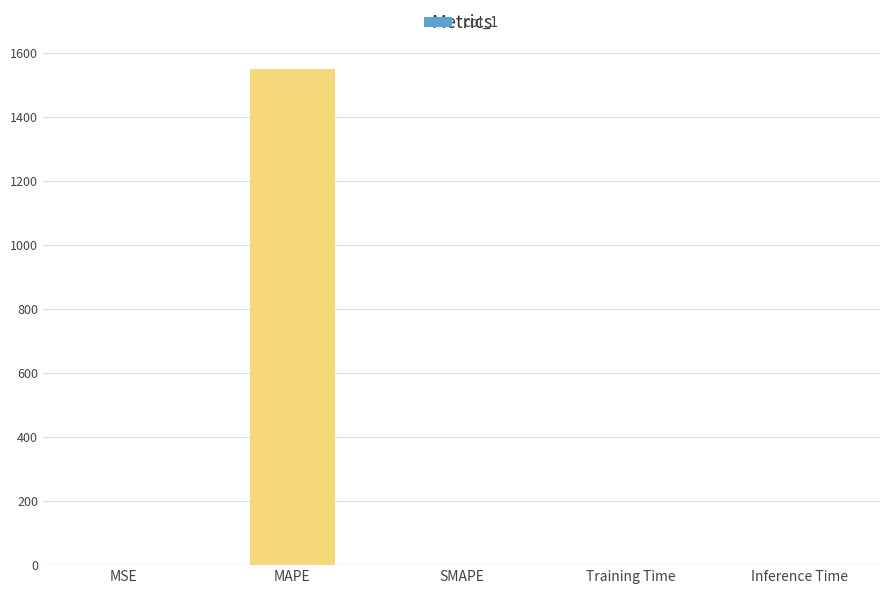

Does the chart contain stacked bars?

No